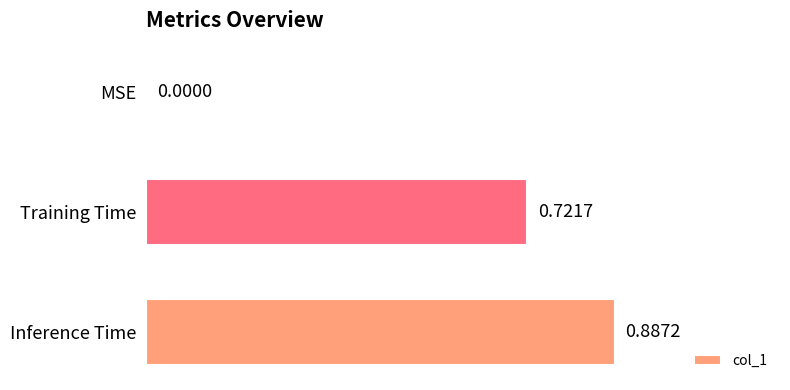

Between Training Time and Inference Time, which is larger?

Inference Time